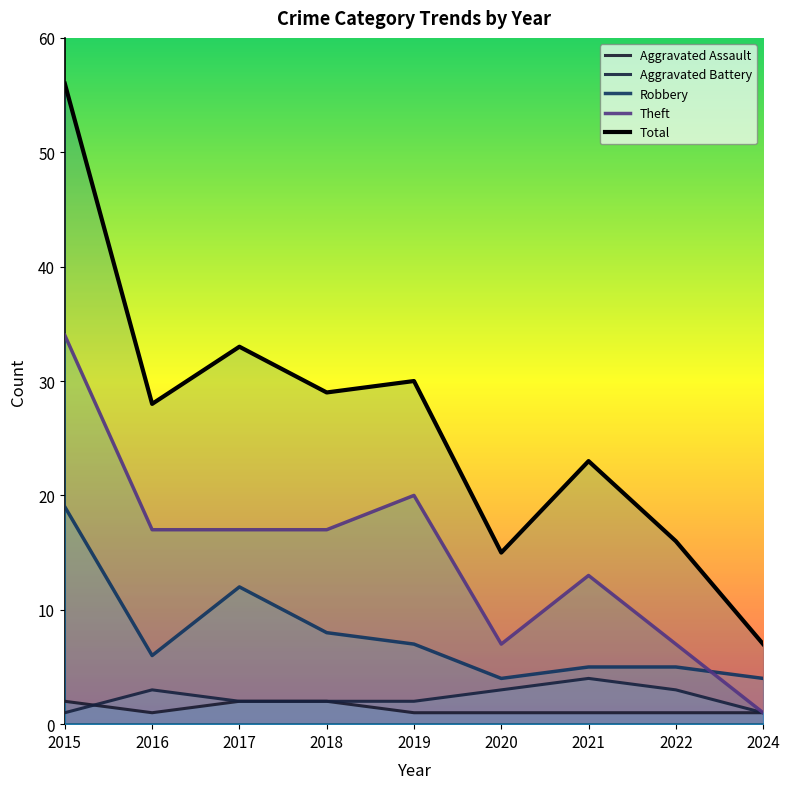

Between 2016 and 2015, which is larger?

2015